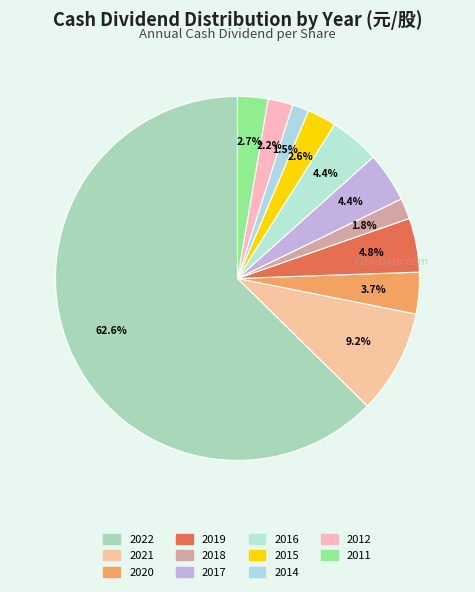

Is the sum of 2016 and 2018 greater than half?

No